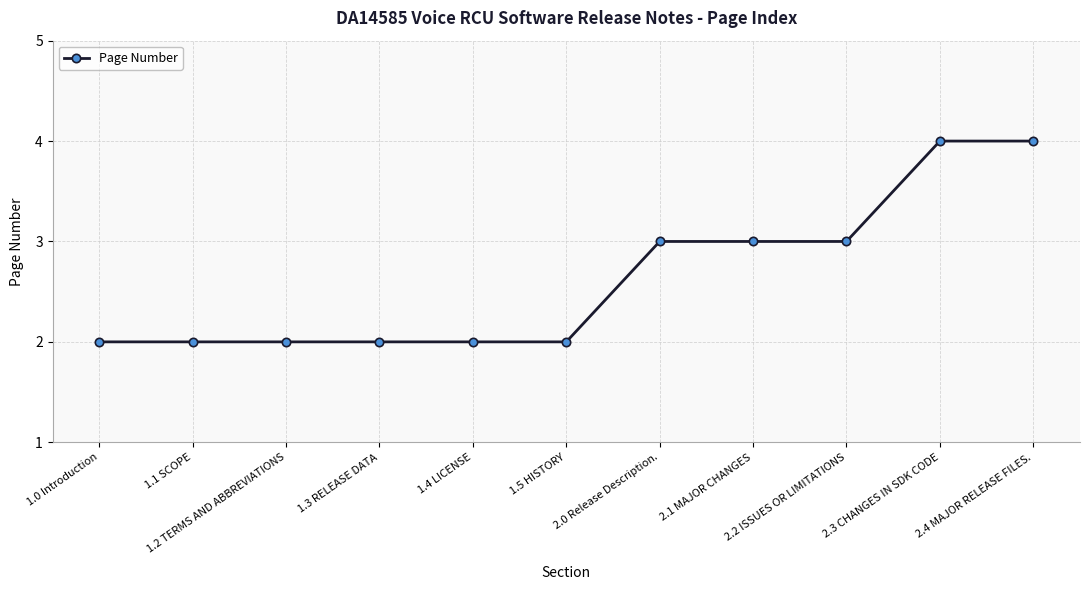

What is the maximum value shown in the chart?

4